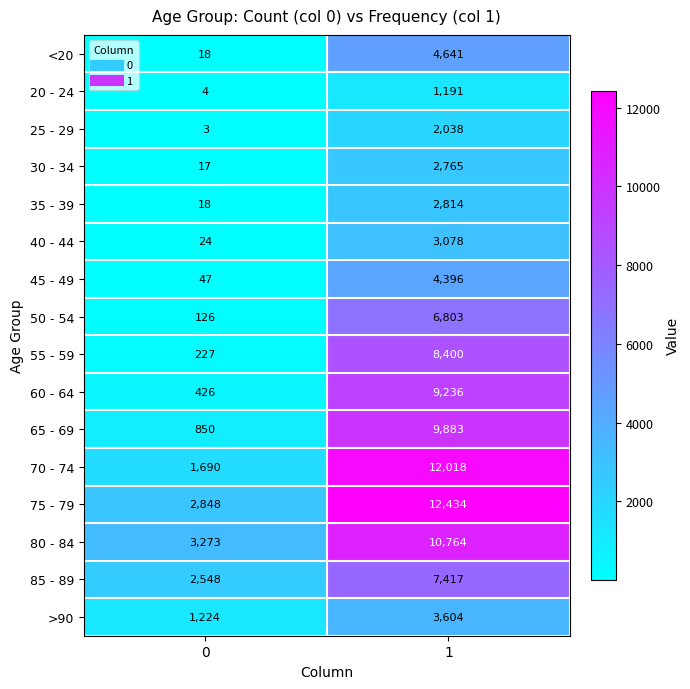

How many data points does each series have?

2